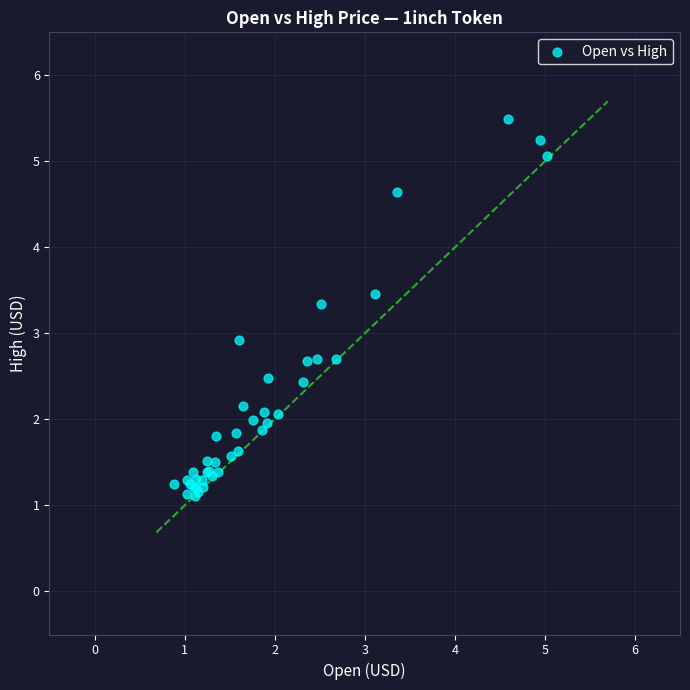

What Y value in the scatter plot is closest to 3?

2.9